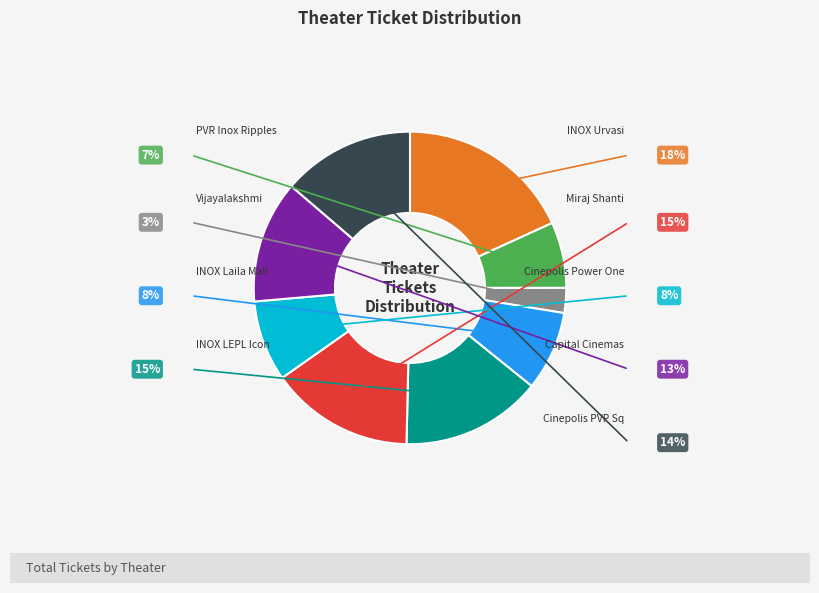

Does any single category account for the majority?

No